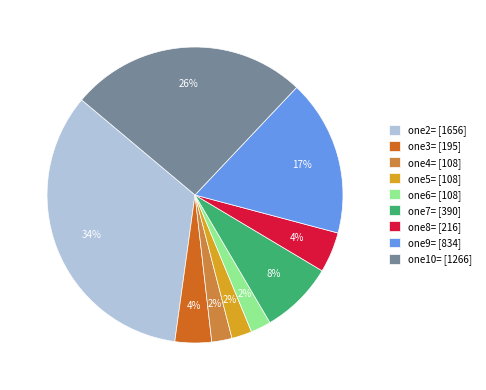

Which has a higher value, one5= [108] or one8= [216]?

one8= [216]